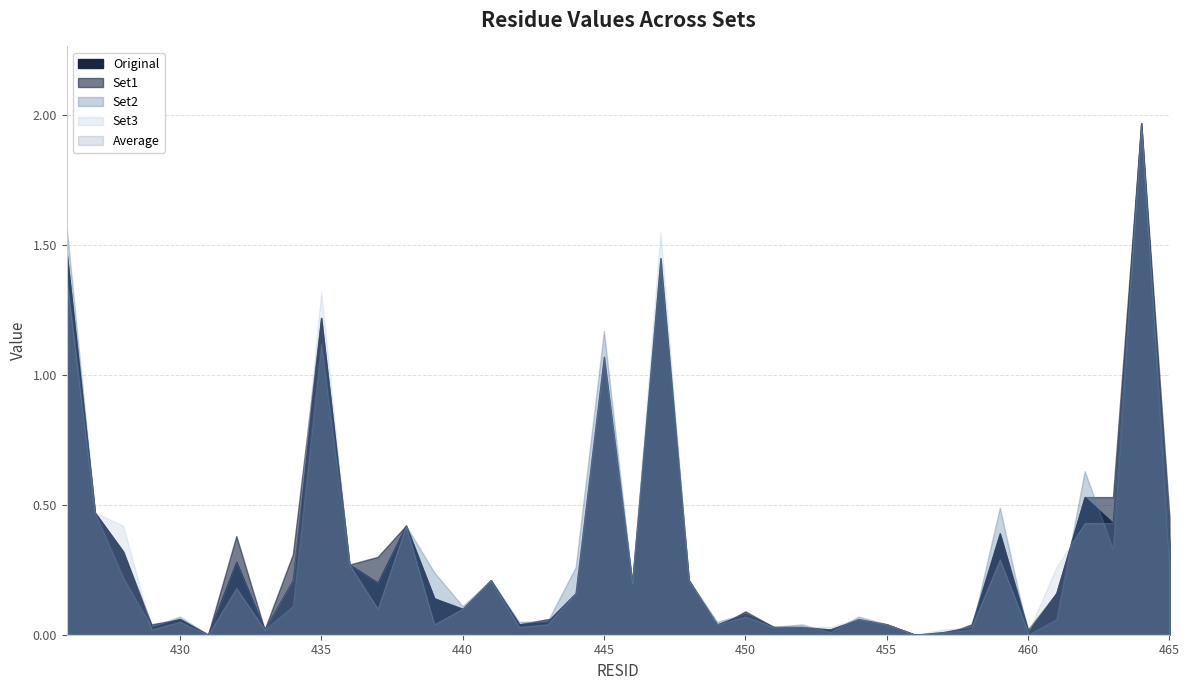

Is it true that Original equals 2.0 at 464?

True